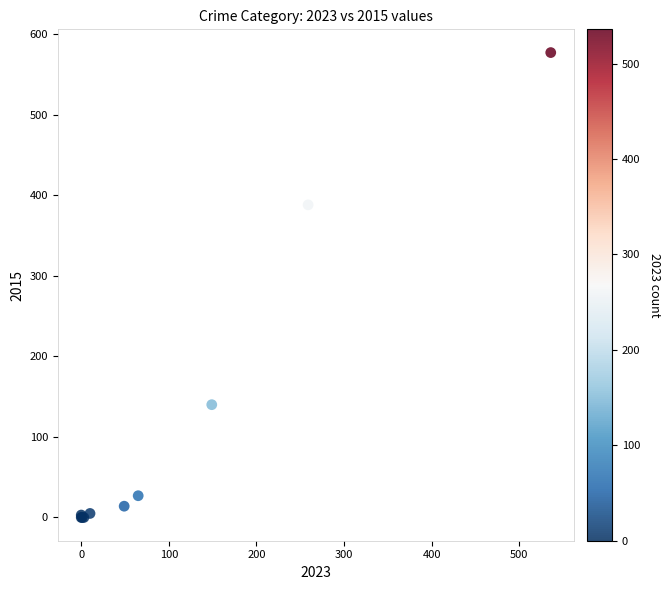

What Y value in the scatter plot is closest to 288?

388